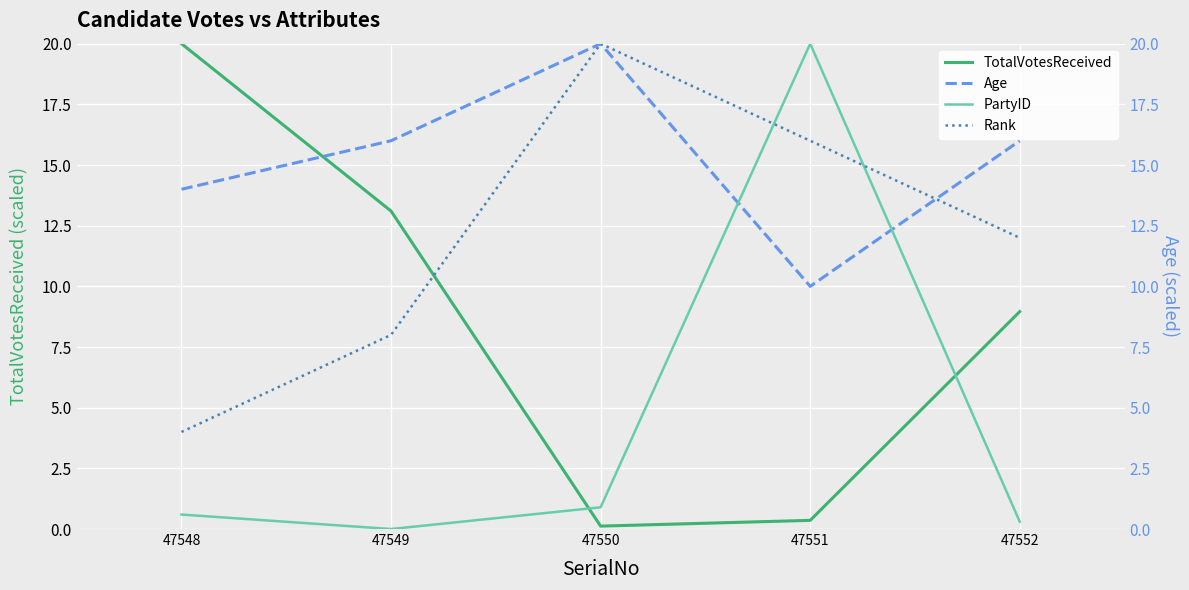

Rank the series by their average value, from lowest to highest.

PartyID, TotalVotesReceived, Rank, Age